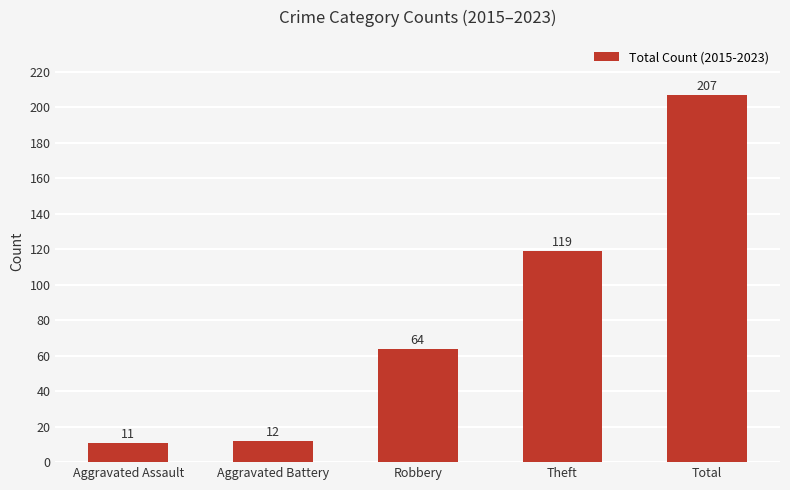

At which label is the value closest to 109?

Theft